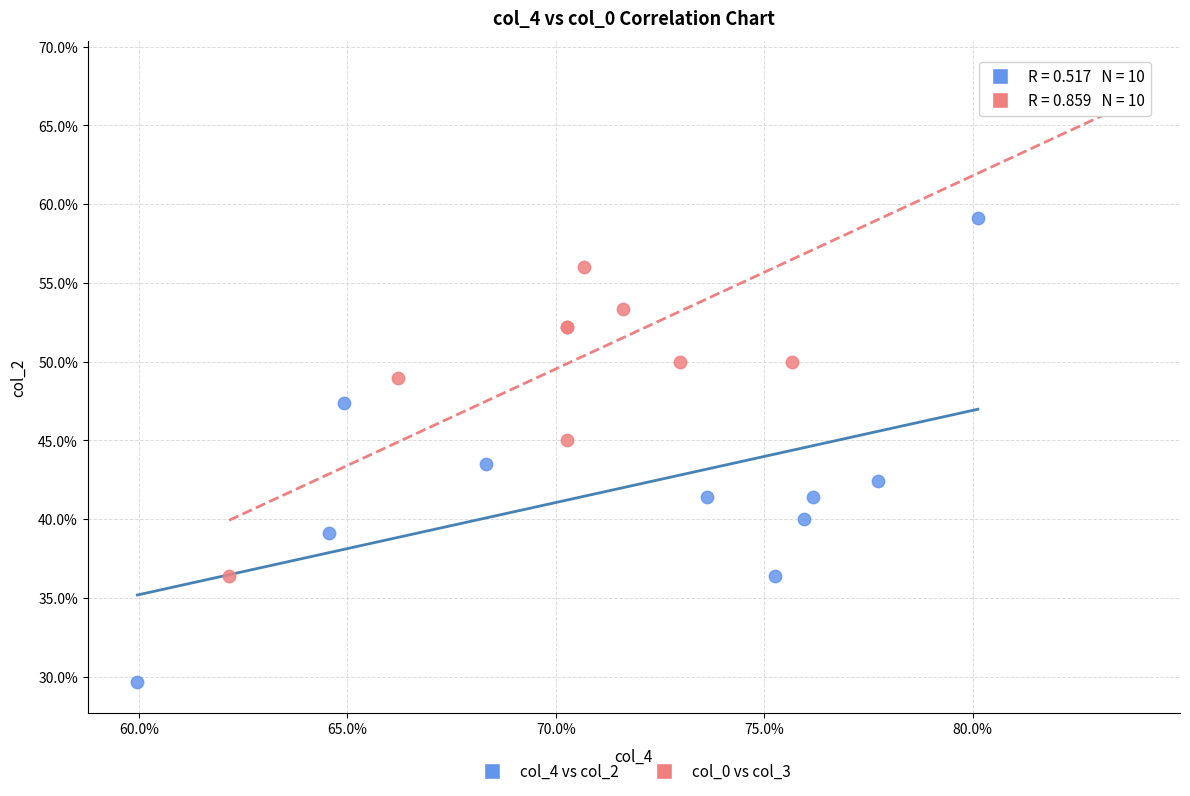

What are all the series names shown in the legend?

col_4 vs col_2, col_0 vs col_3